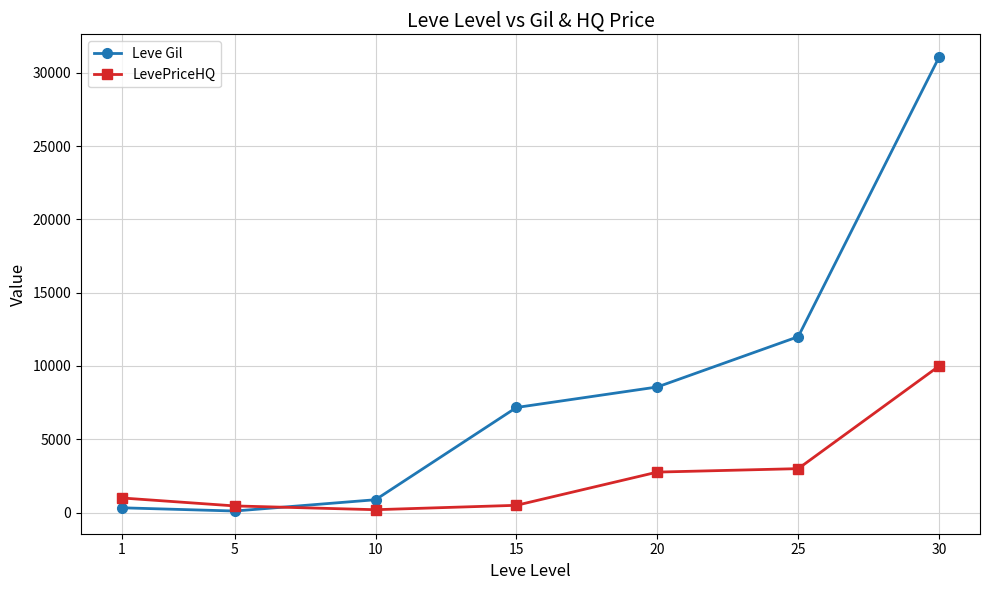

How many times do Leve Gil and LevePriceHQ cross each other?

1